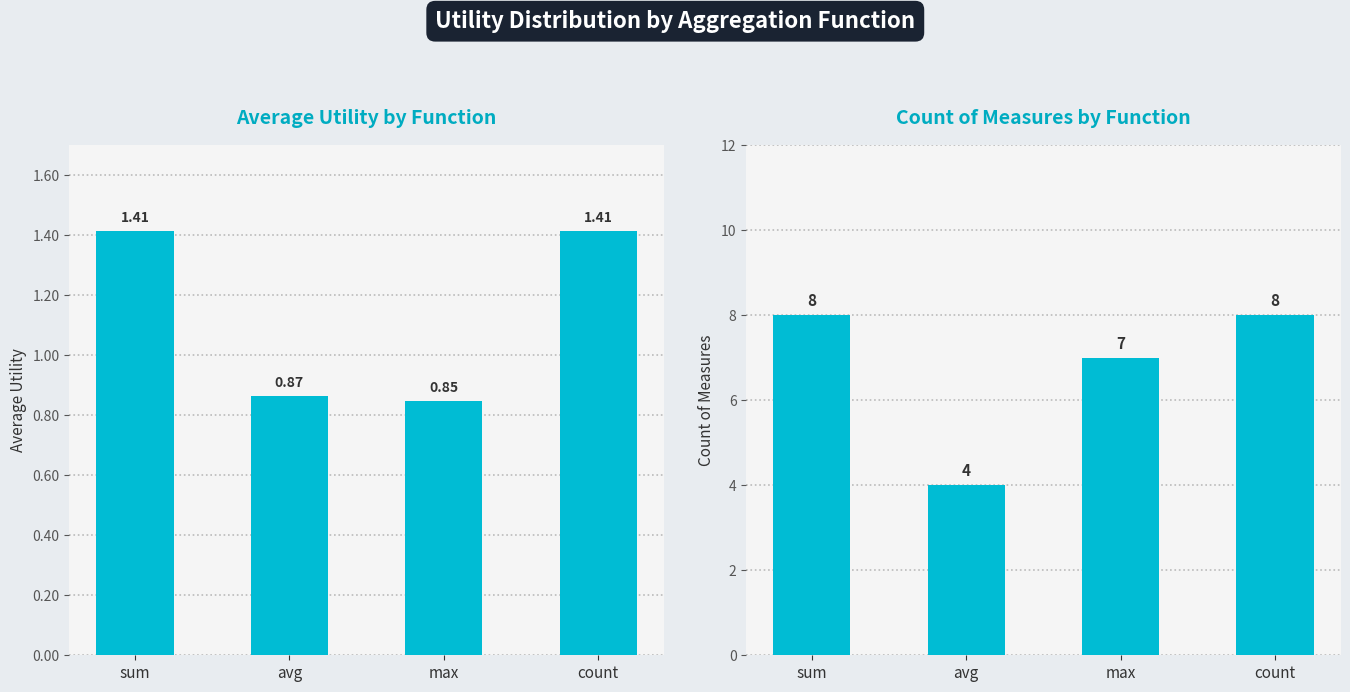

Which category has the highest value in the count series?

sum